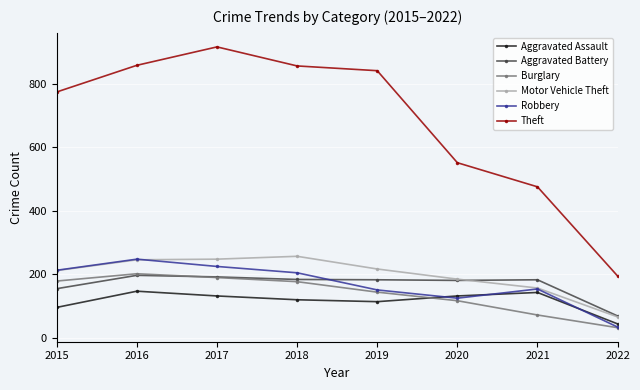

At which label does Robbery first exceed 204?

2015